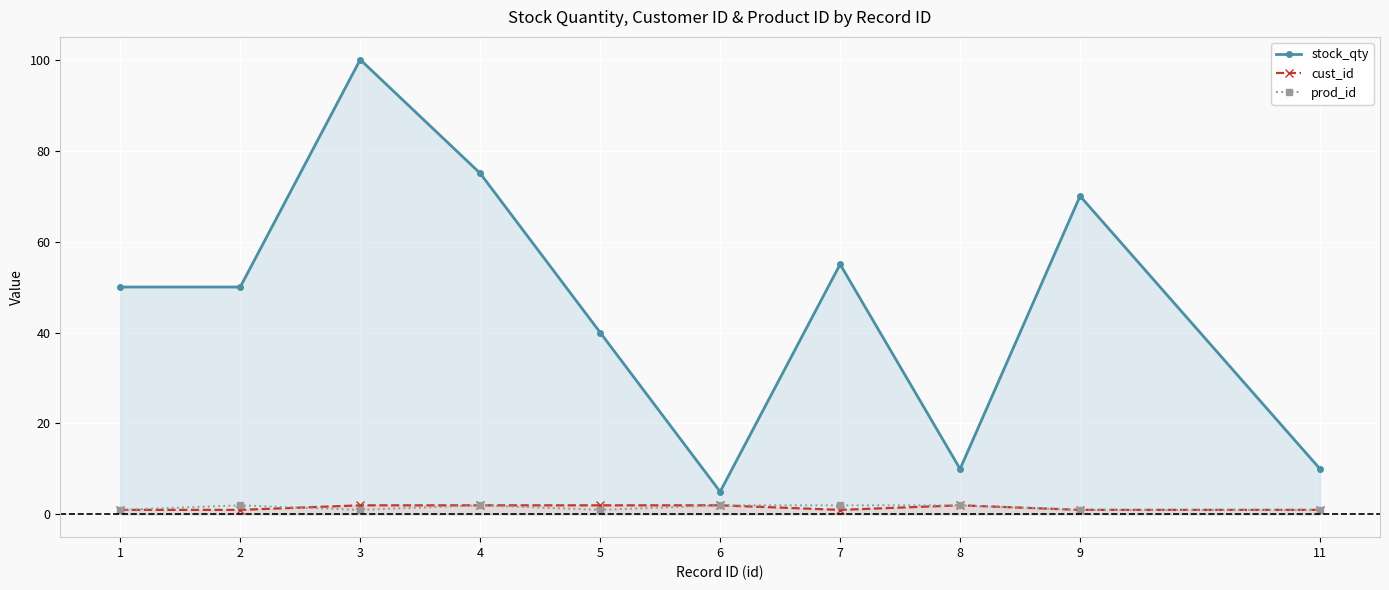

True or false: prod_id has a value of 2 at 3.

False